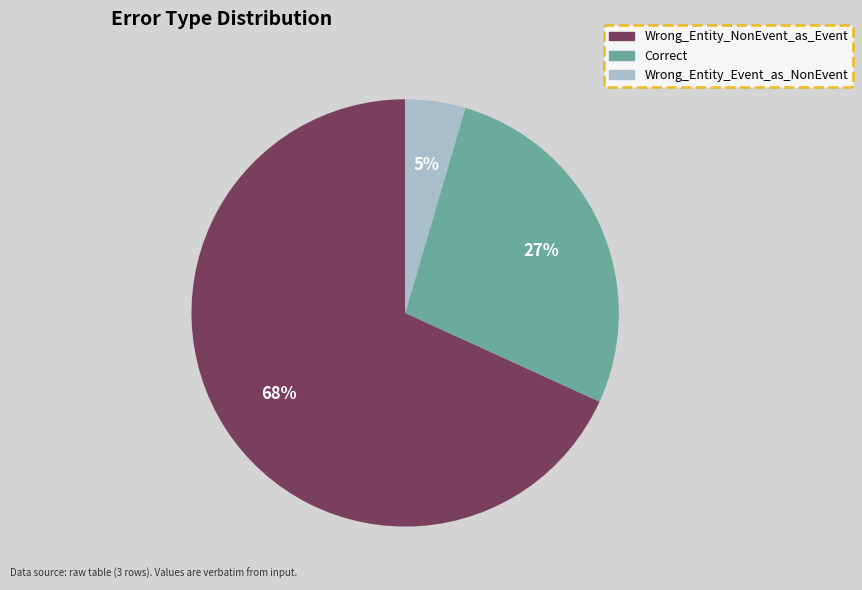

Combined, do Wrong_Entity_Event_as_NonEvent and Wrong_Entity_NonEvent_as_Event account for over 50%?

Yes